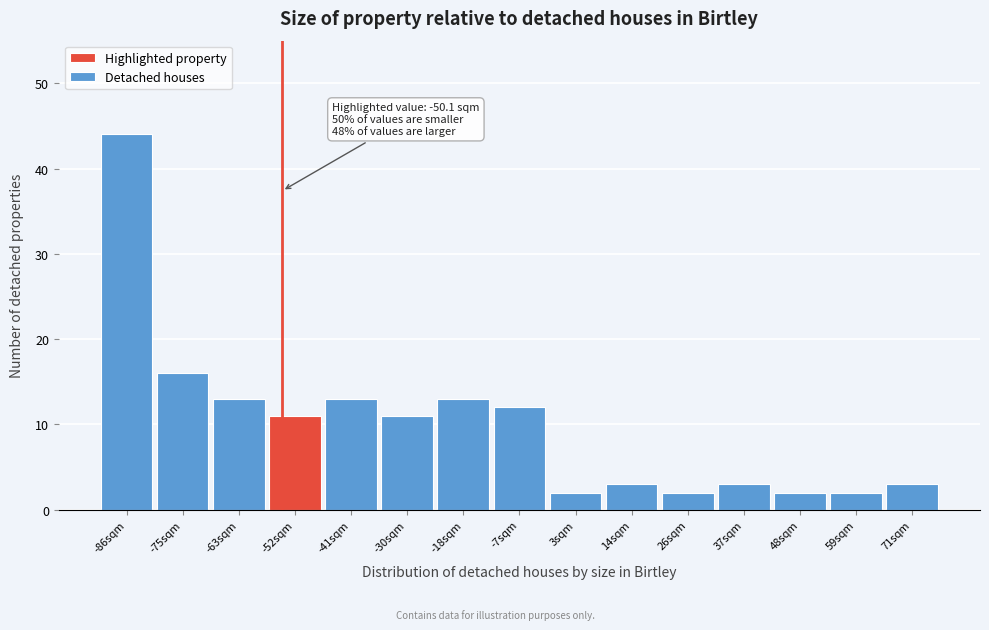

Reading left to right, transcribe all the data shown in this chart.

-86sqm=44	-75sqm=16	-63sqm=13	-52sqm=11	-41sqm=13	-30sqm=11	-18sqm=13	-7sqm=12	3sqm=2	14sqm=3	26sqm=2	37sqm=3	48sqm=2	59sqm=2	71sqm=3